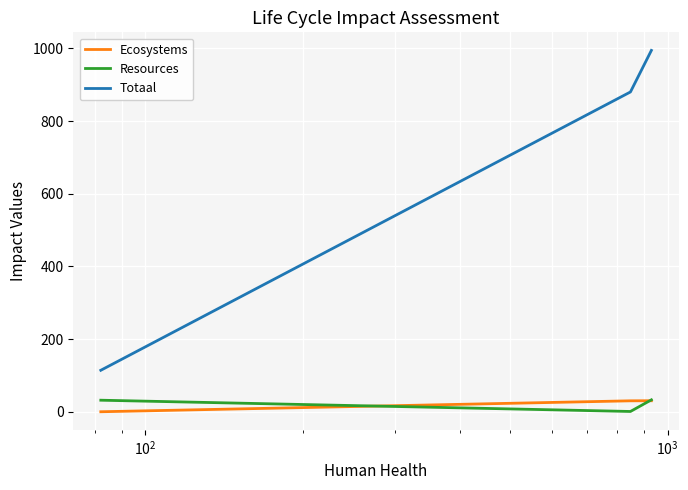

What is the maximum value for Totaal?

994.6